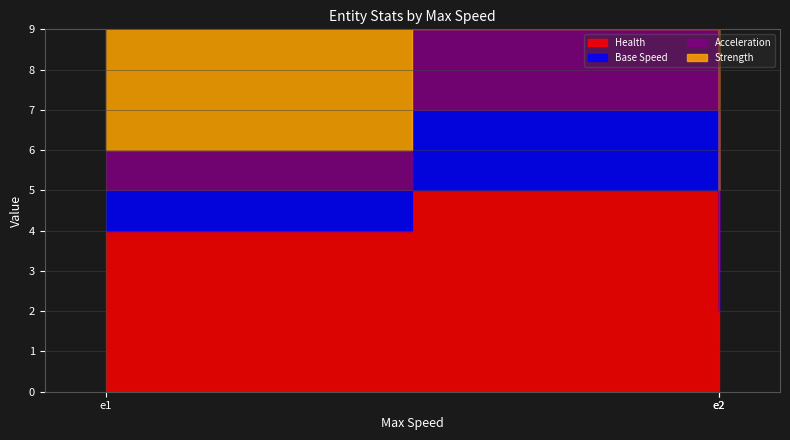

At how many categories does at least one series exceed 4?

1